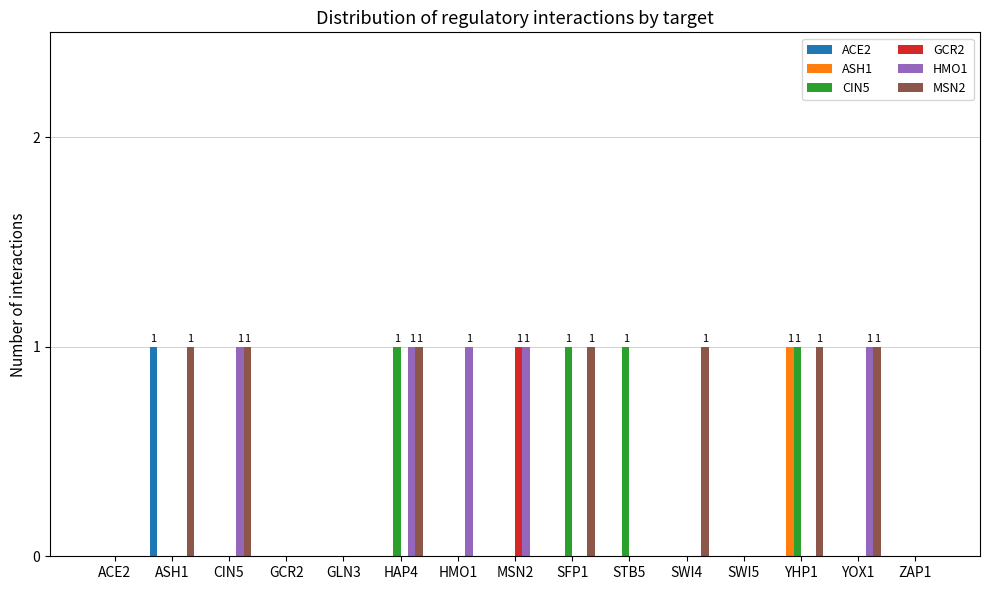

The GCR2 series shows 0 at SWI4. True or false?

True